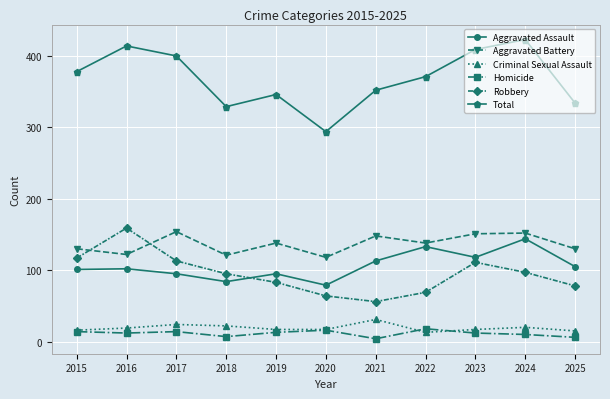

What is the highest value of the Robbery series?

159